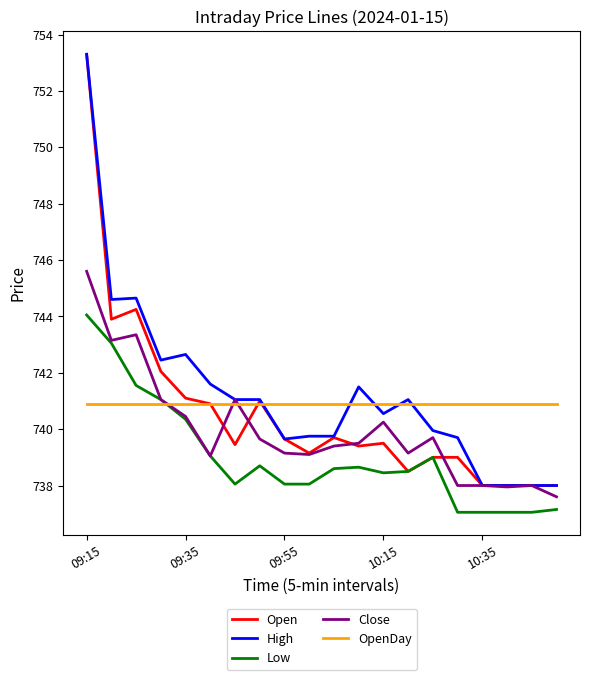

What is the highest value of the High series?

753.3